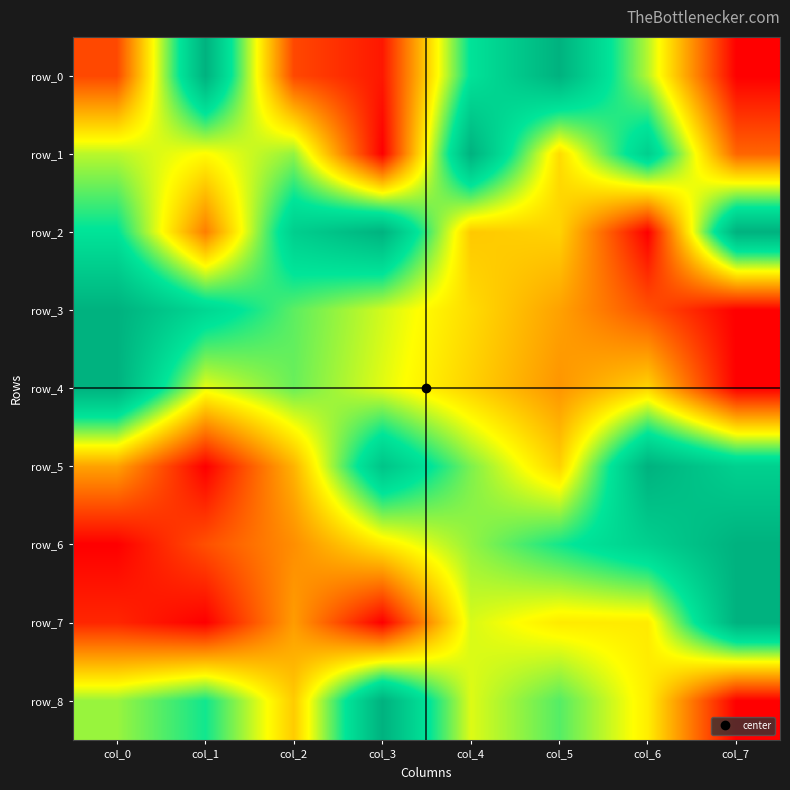

Rank the series by their maximum value, from highest to lowest.

row_0, row_1, row_2, row_3, row_4, row_5, row_6, row_7, row_8